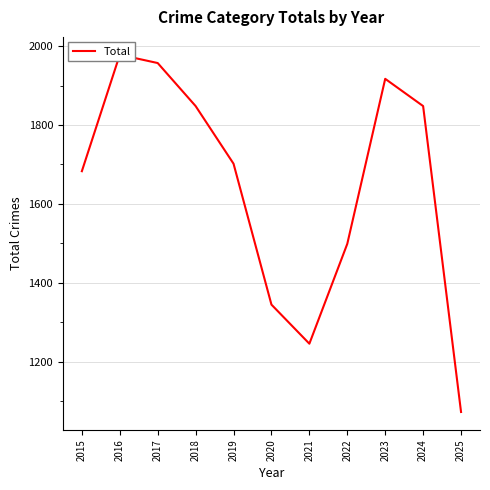

What is the value of the 7th point from the left?

1246